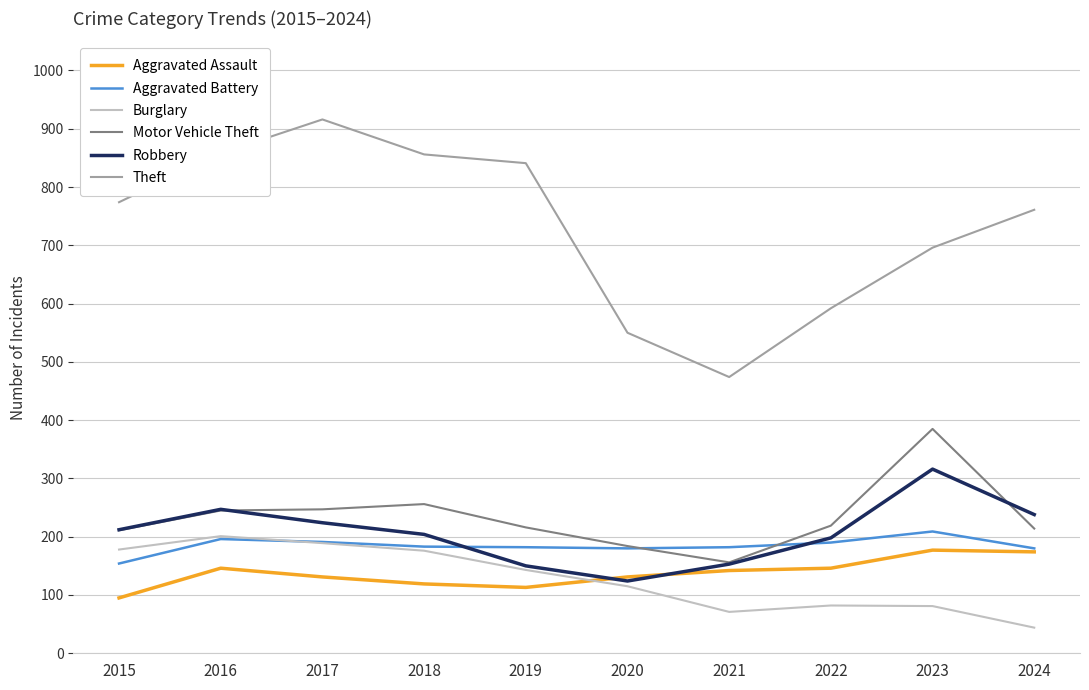

Is the value of Theft at 2017 greater than the value of Aggravated Assault at 2018?

Yes